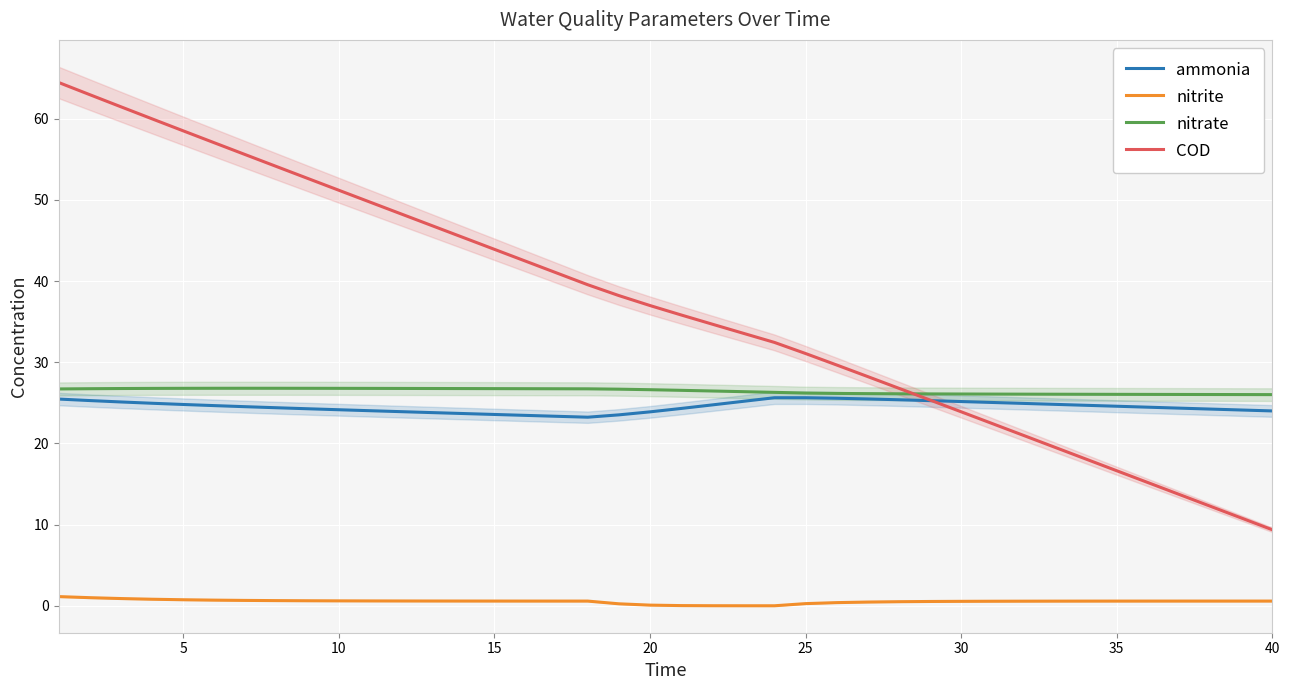

What is the lowest value of the COD series?

9.4